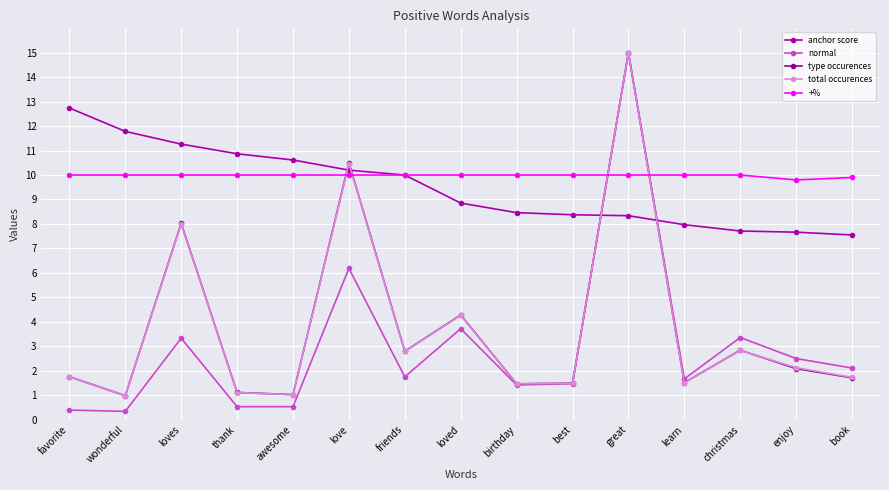

What is the minimum value for +%?

9.8